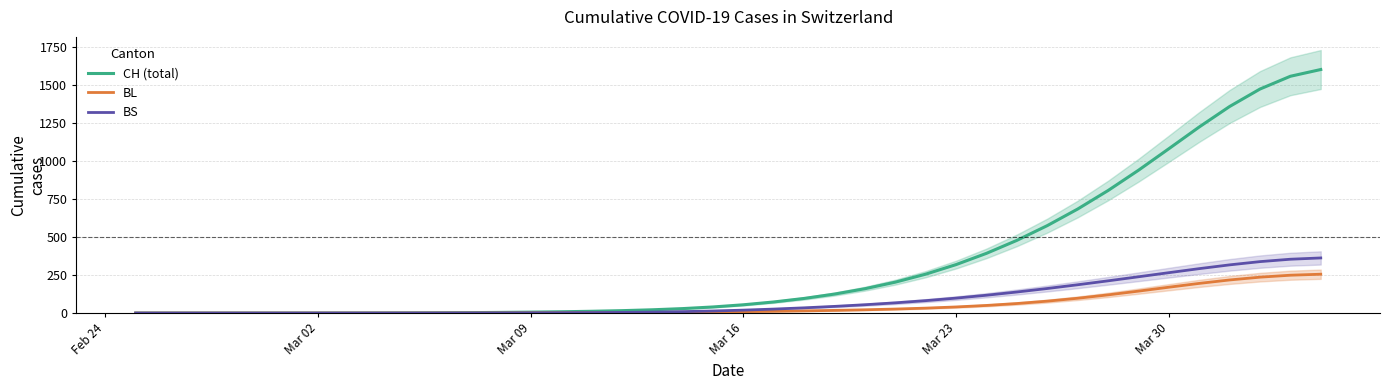

At which label does BS first exceed 19?

Mar 16